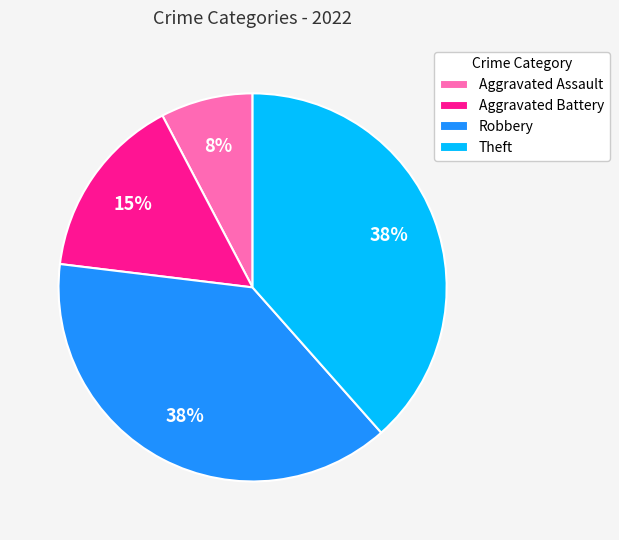

How many slices are in this pie chart?

4